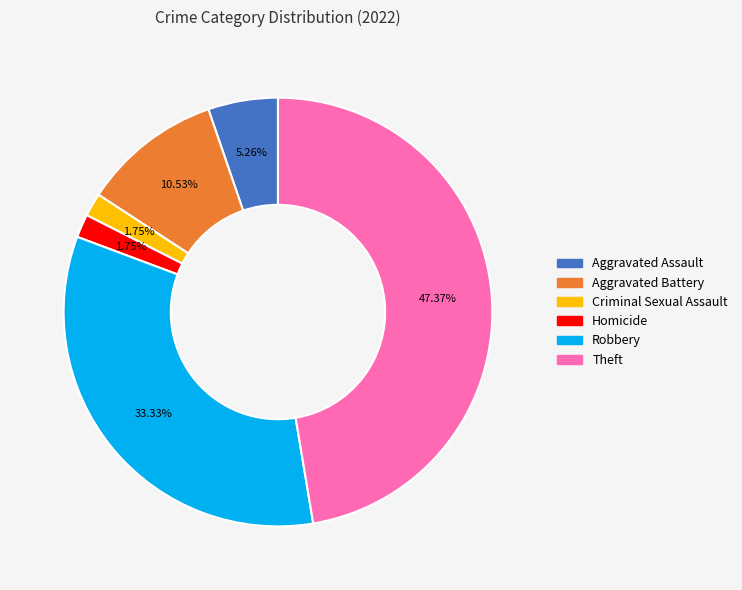

Is there any slice that represents more than half of the pie?

No